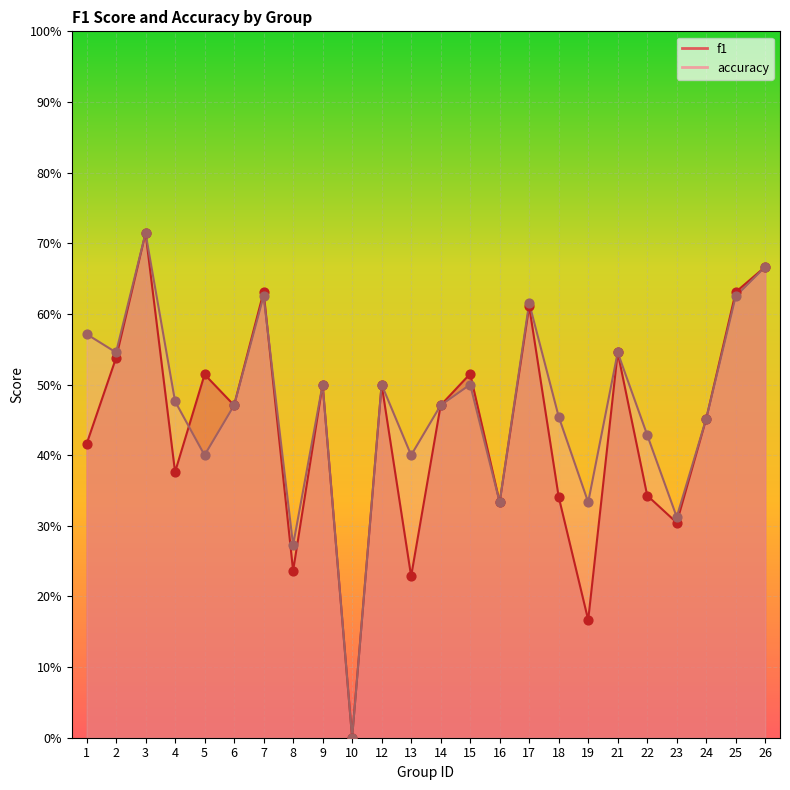

Is the value of f1 at 26 greater than the value of accuracy at 22?

Yes